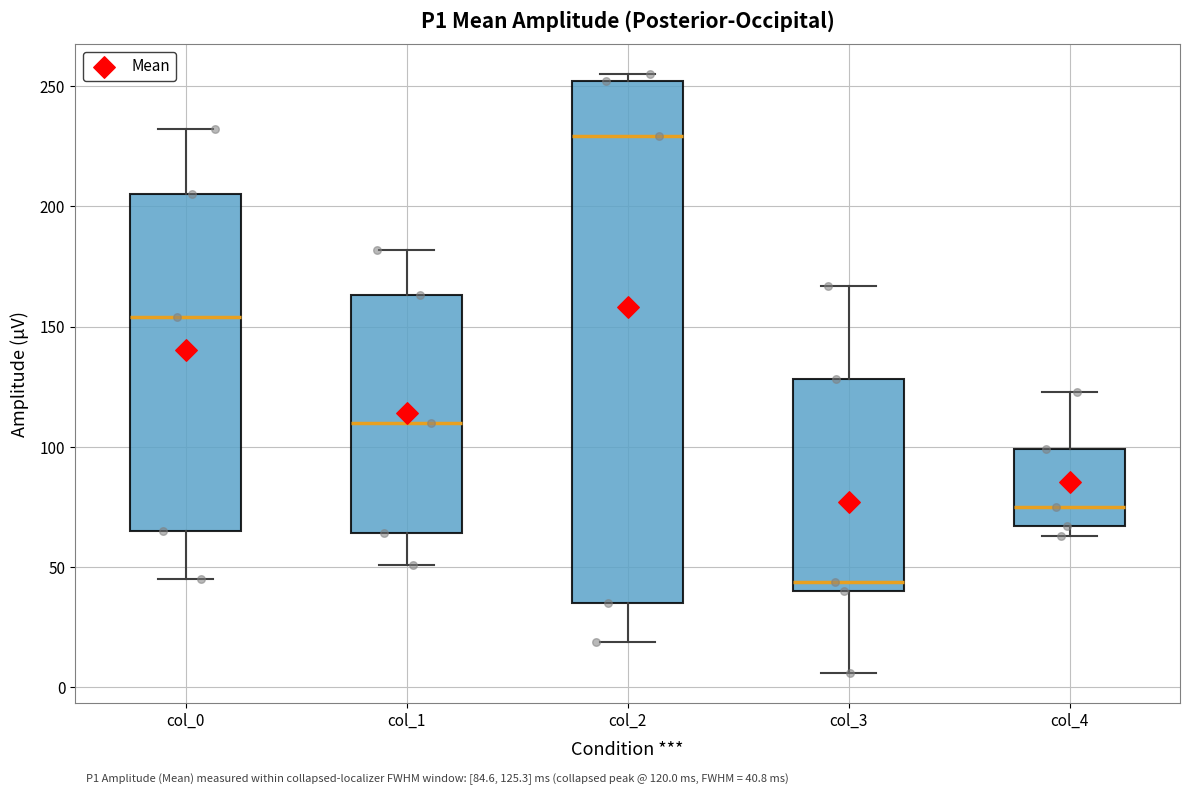

Comparing the boxes themselves (not the whiskers), which one is the tallest?

col_2